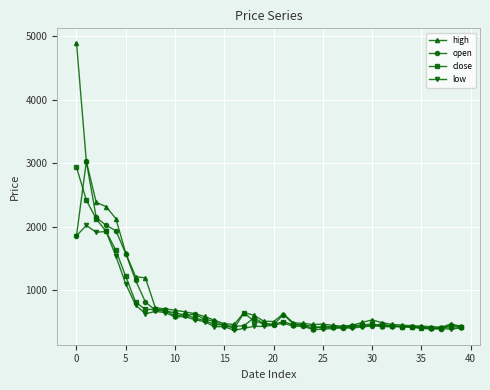

Which series has the widest spread of values?

high